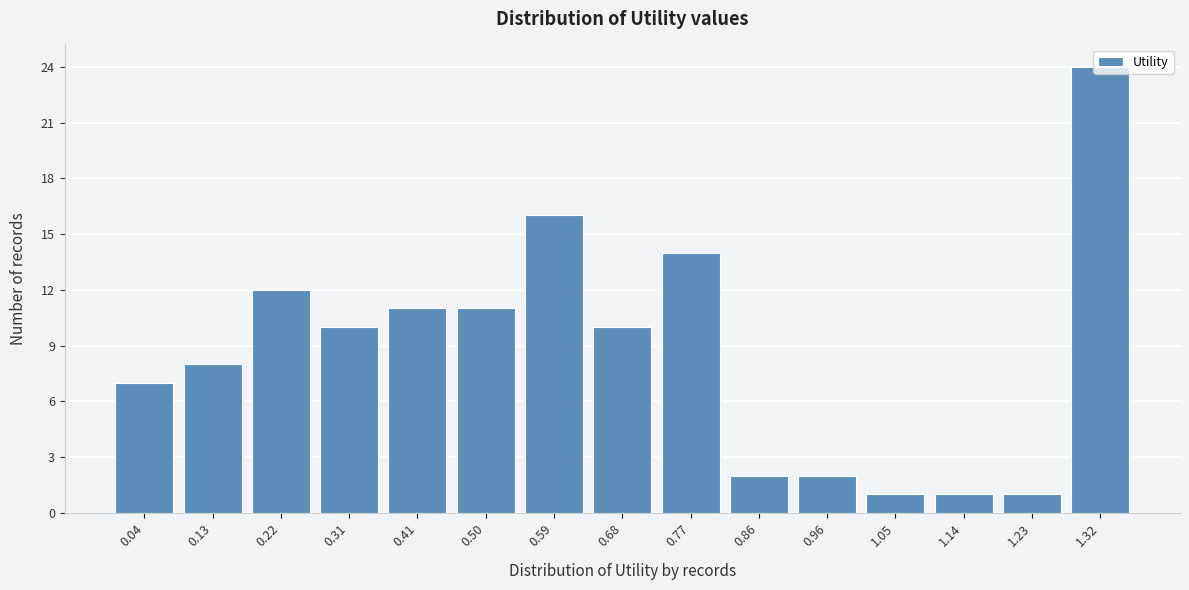

What is the difference between the maximum and minimum values?

23